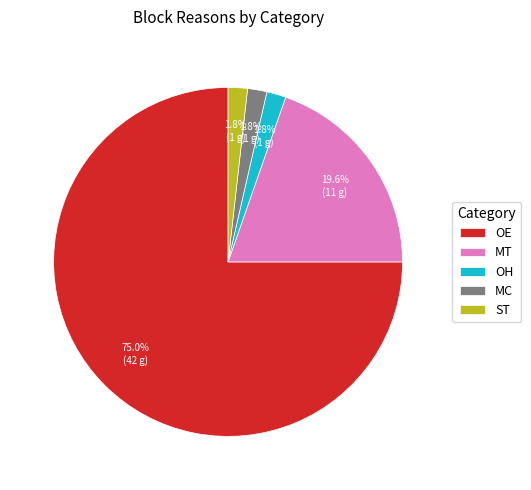

To the nearest percent, what percentage of the pie is ST?

2%